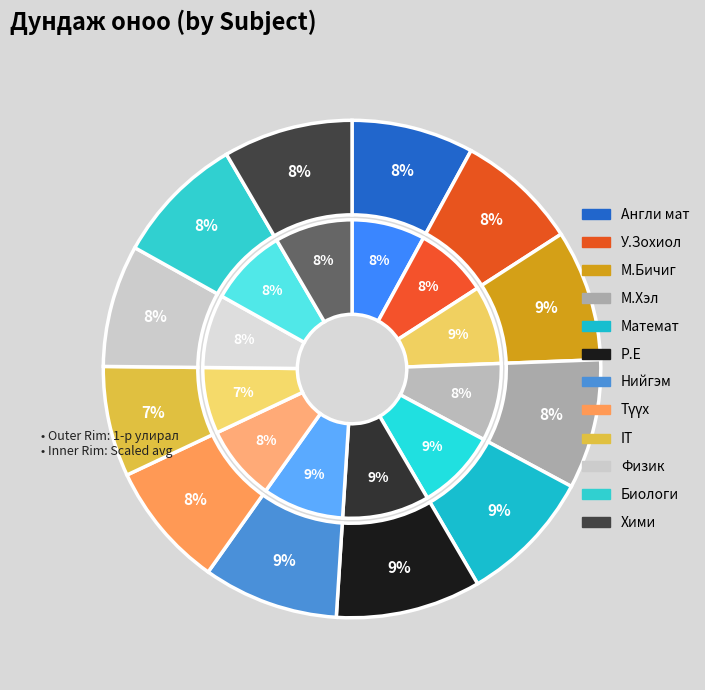

Which slice is the smallest?

IT